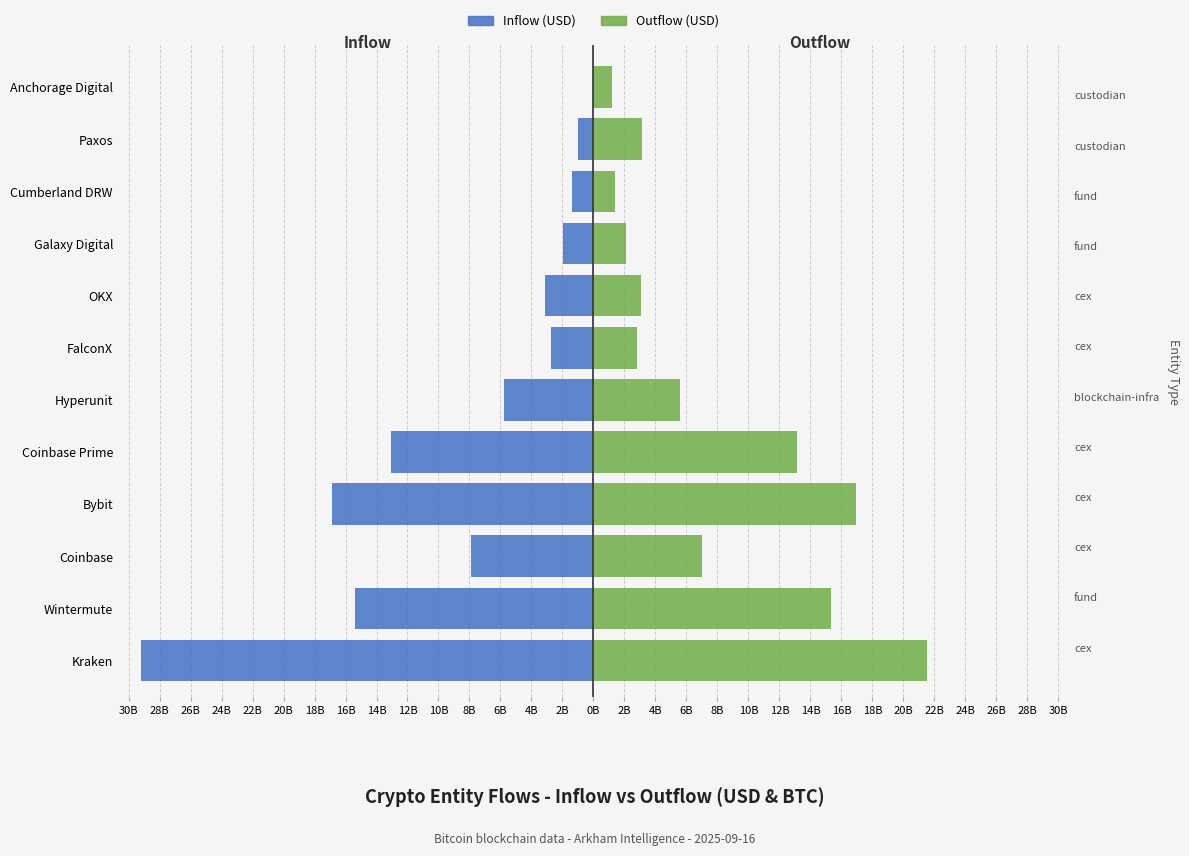

Reading left to right, transcribe all the data shown in this chart.

Inflow (USD): -29.2	-15.4	-7.9	-16.9	-13.1	-5.8	-2.8	-3.1	-2.0	-1.4	-1.0	0.0
Outflow (USD): 21.5	15.3	7.0	17.0	13.1	5.6	2.8	3.1	2.1	1.4	3.1	1.2